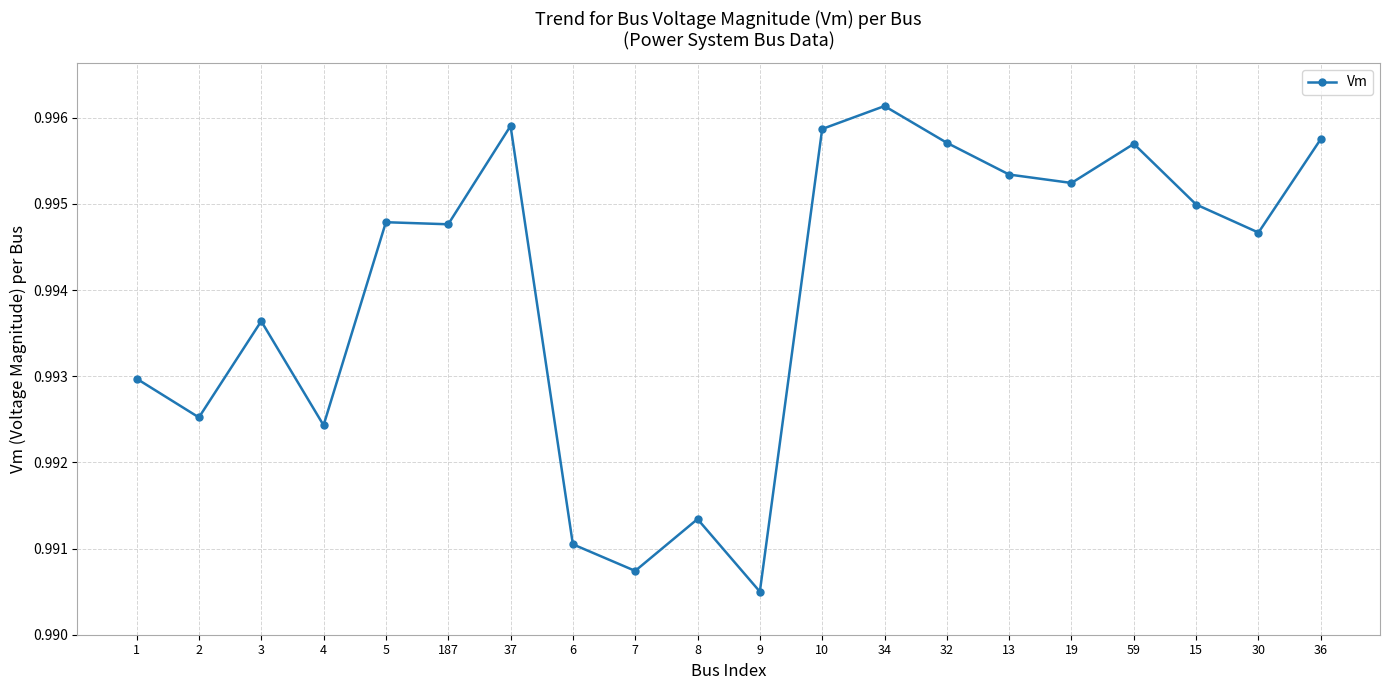

What is the label of the 12th point from the right?

7